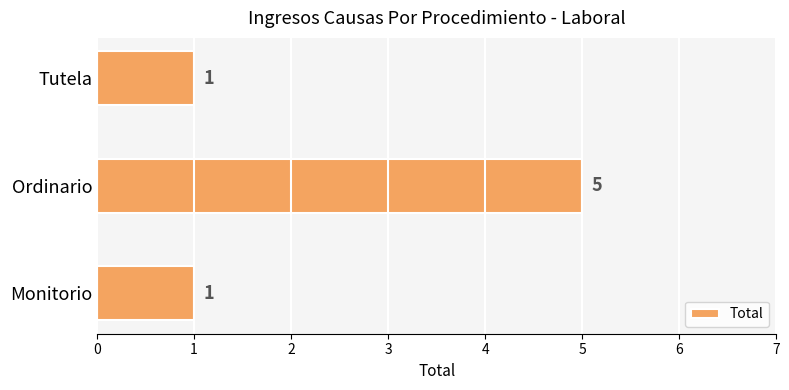

The chart shows a value of 2 at Ordinario. True or false?

False